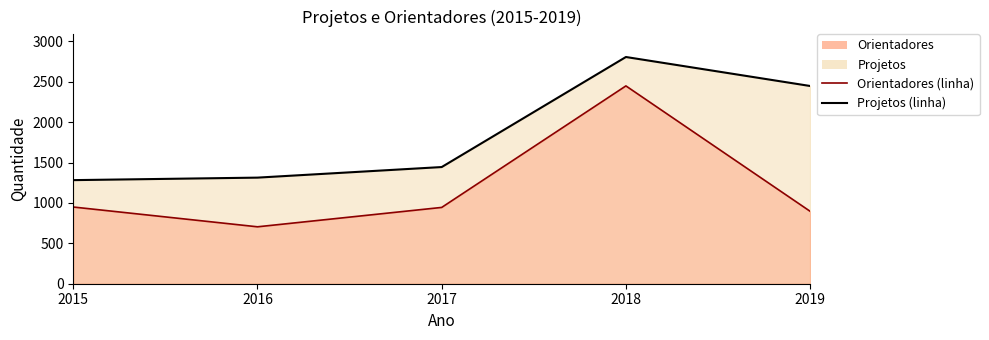

What is the value of the Projetos point at the 1st from the left?

1283